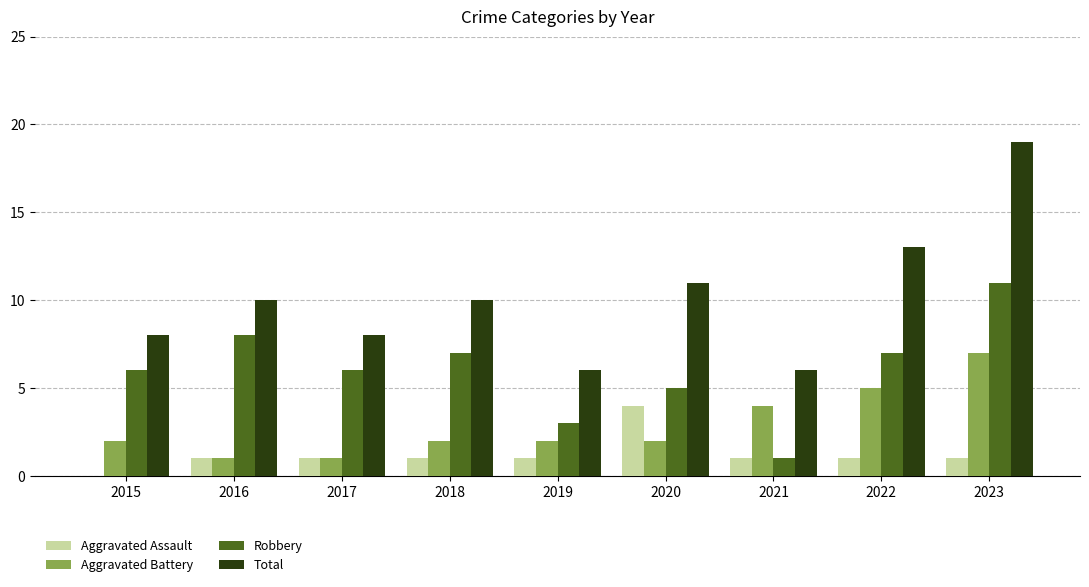

What is the average value of the Robbery series?

6